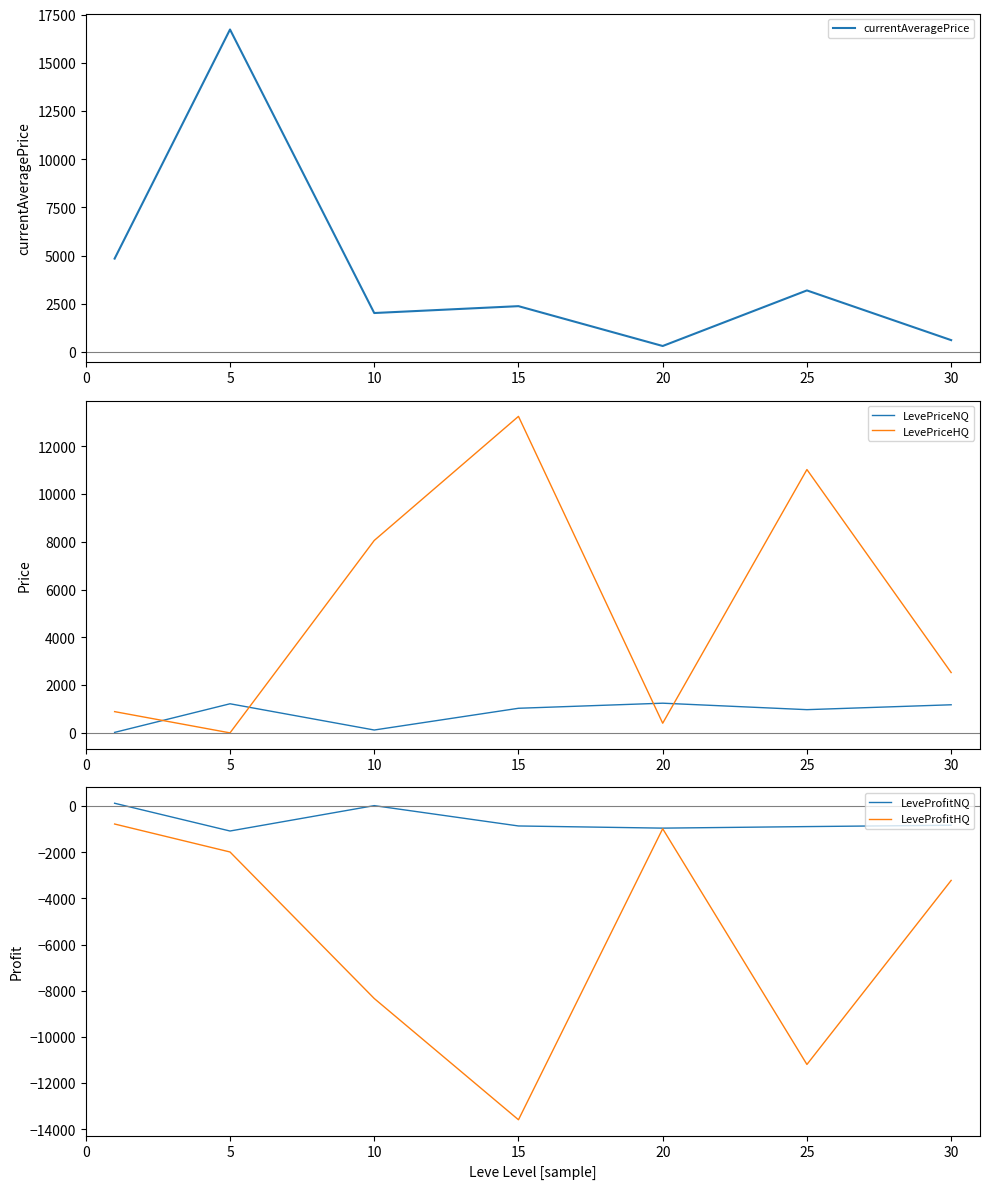

What is the difference between the second highest and minimum values in the currentAveragePrice series?

4534.4